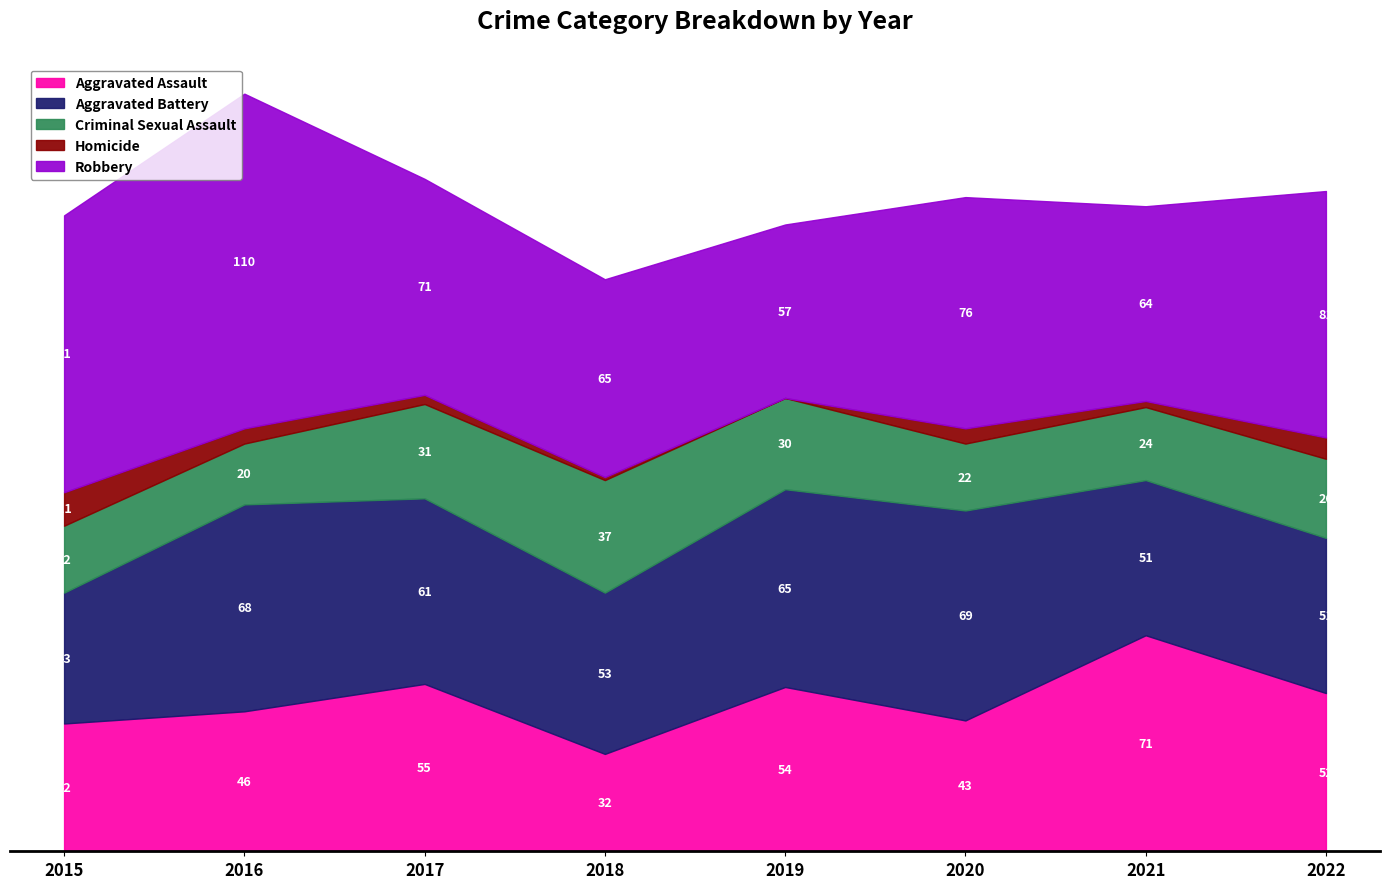

Is the value of Aggravated Assault at 2015 greater than the value of Criminal Sexual Assault at 2021?

Yes